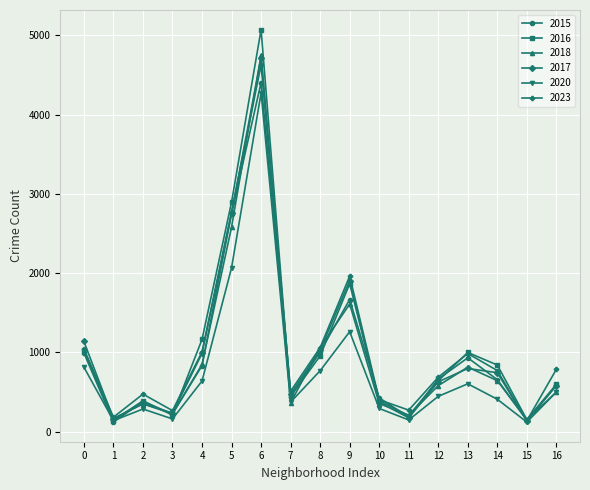

Which category has the highest value across all series?

6